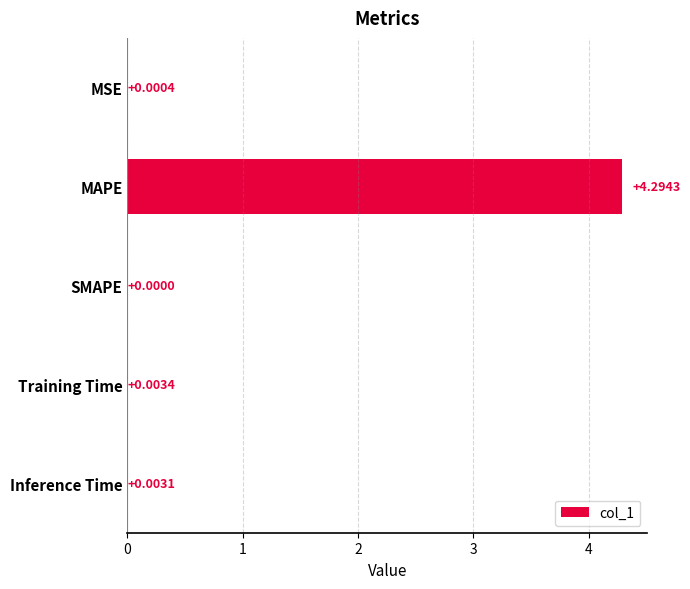

How many positive values are there?

4